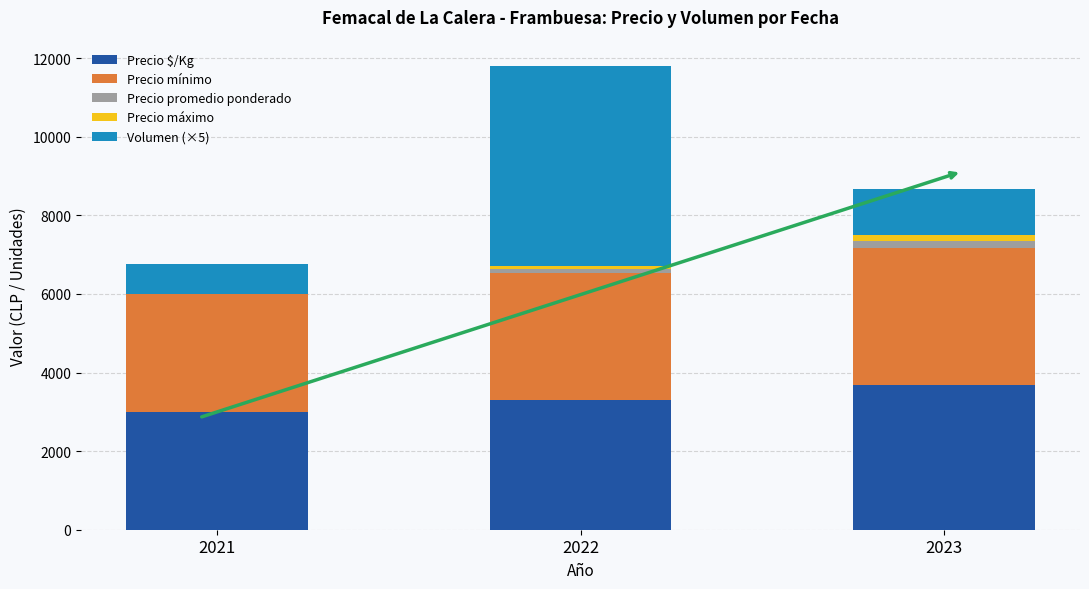

Are the bars grouped side by side (vs. stacked)?

No